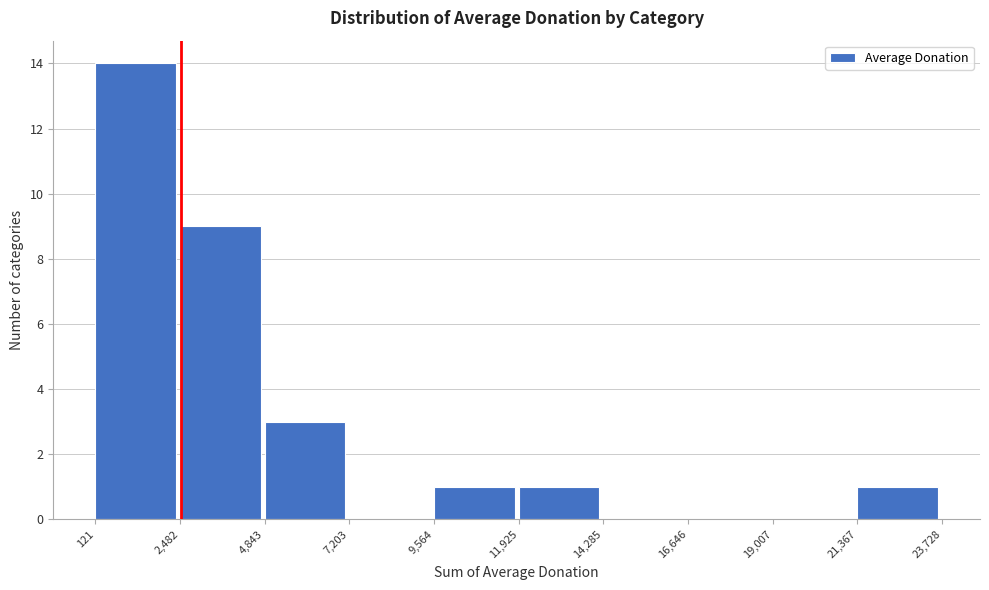

Over which range of the x-axis is the bar tallest?

121 to 2,482